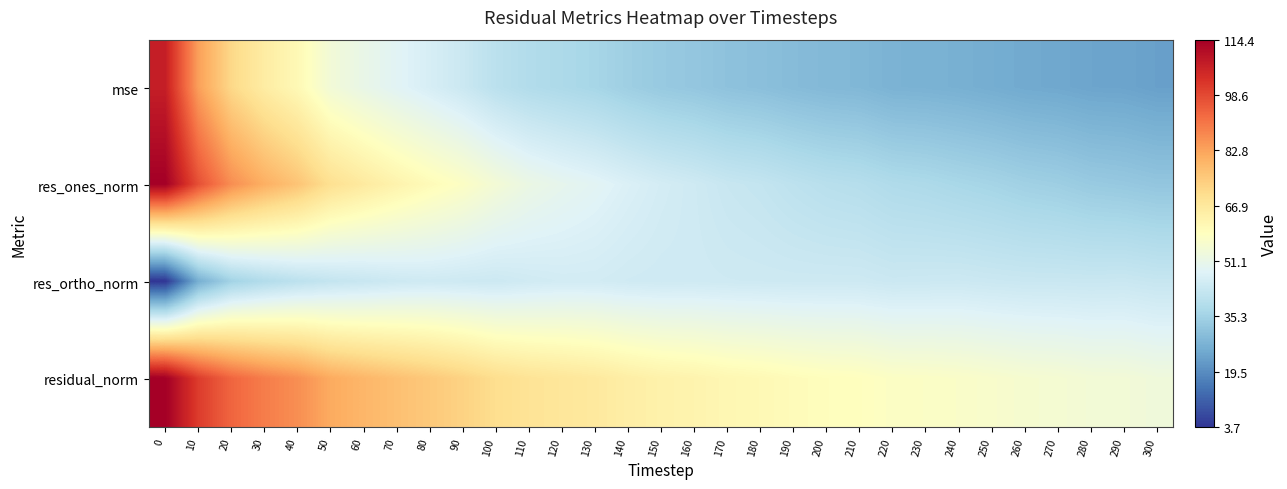

Which series has the largest total across all categories?

residual_norm